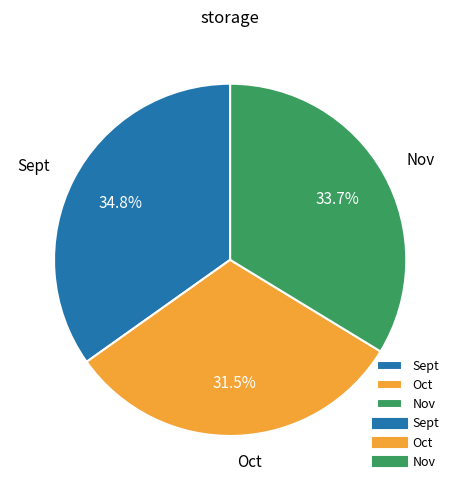

Is it true that Oct is 40% of the pie?

False